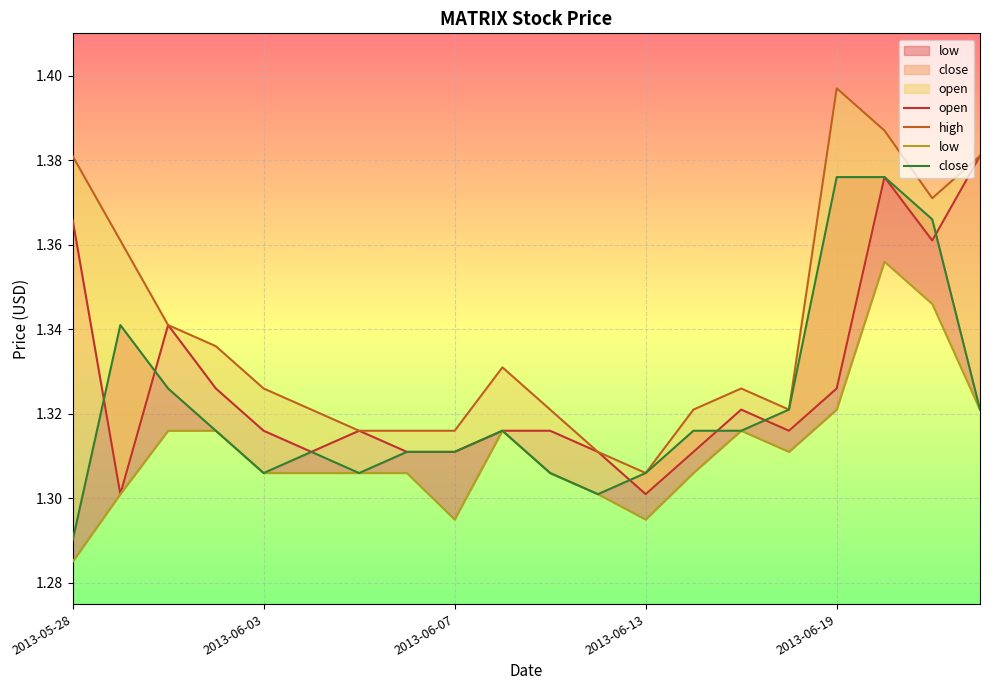

Is this an area chart (filled region under the line)?

No